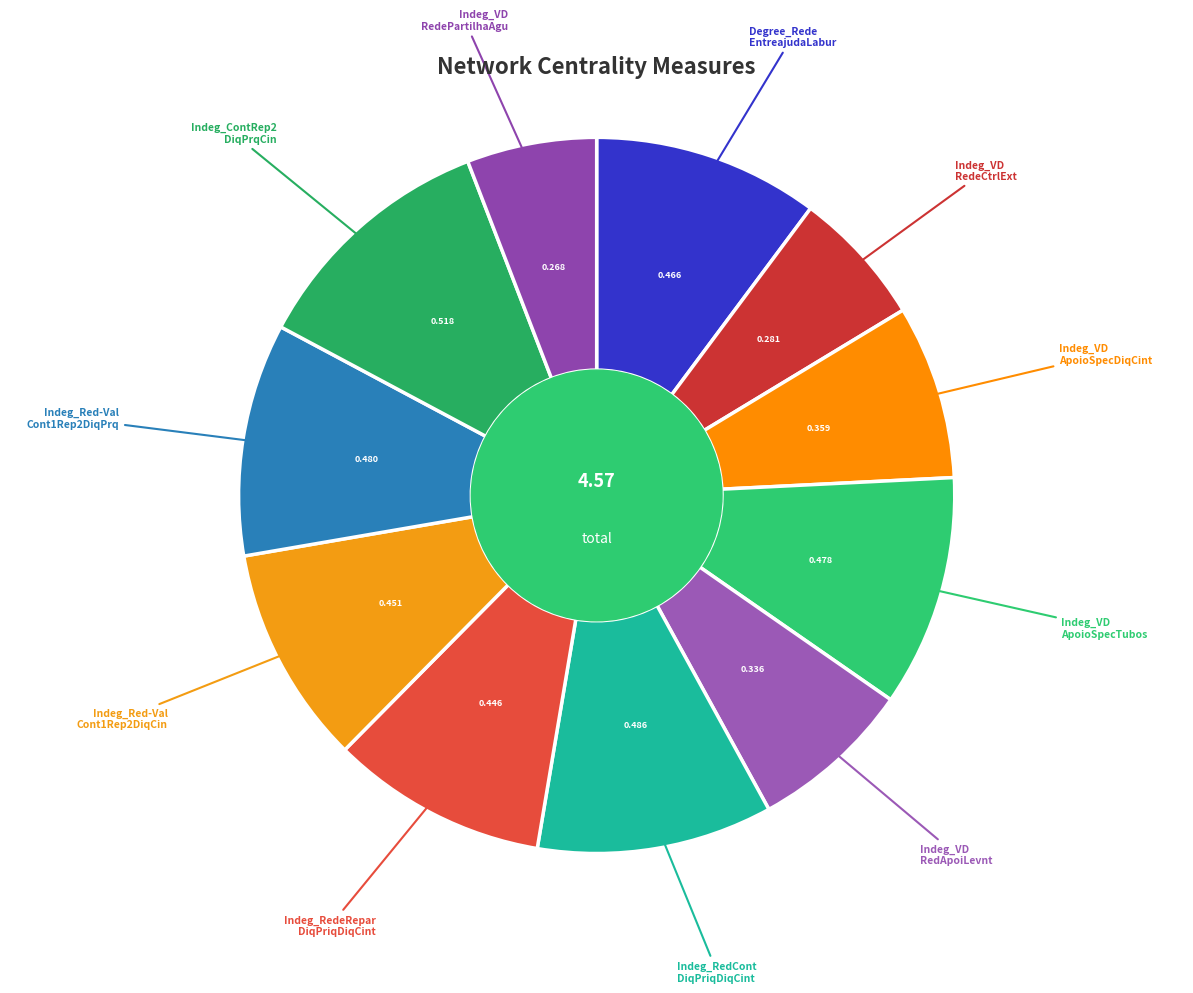

Count the number of slices in the pie.

11